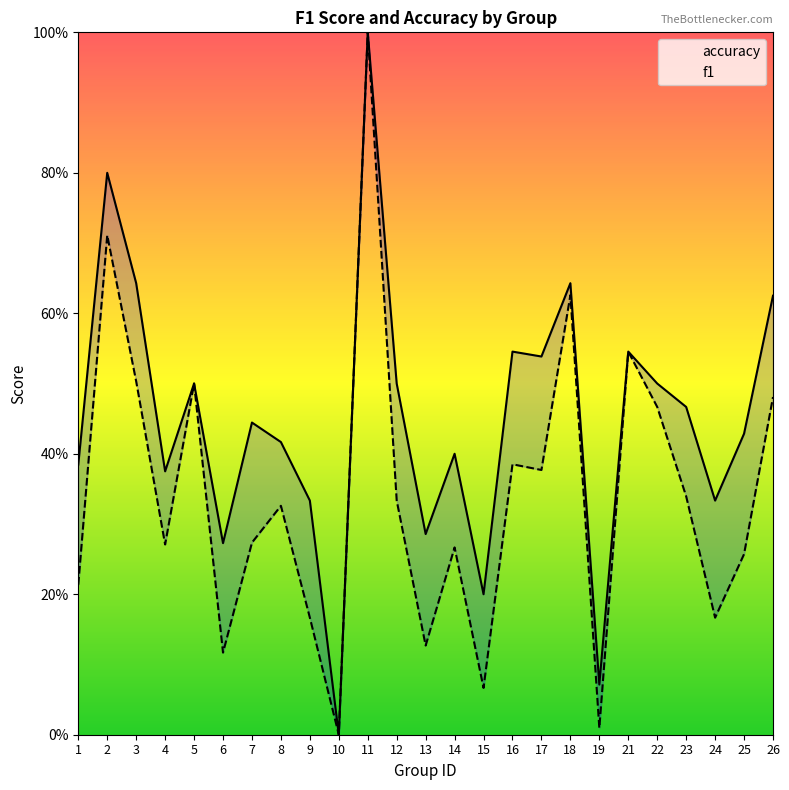

Count the number of data series in this chart.

2